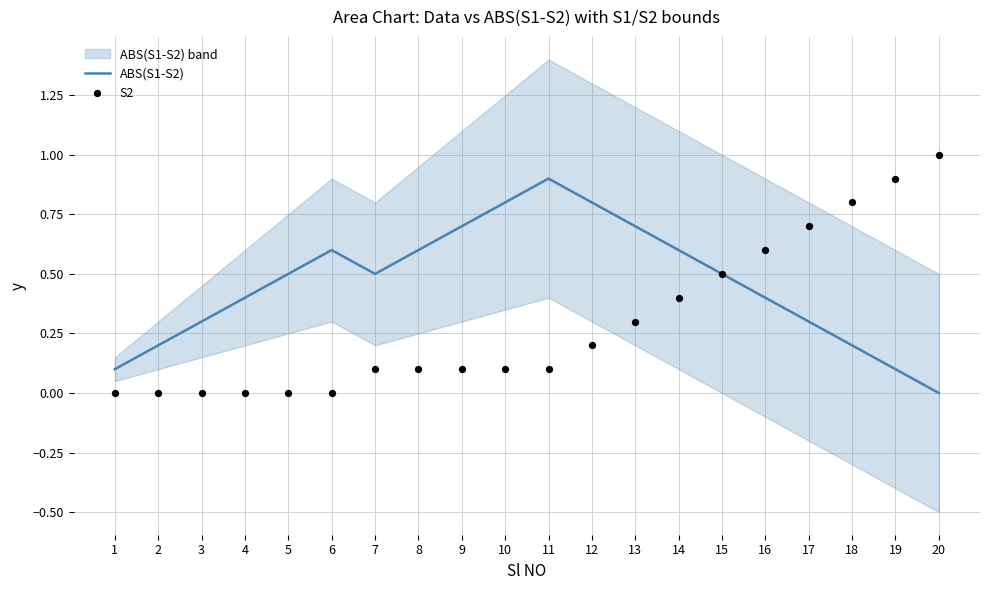

Which series has the widest spread of Y values?

S2